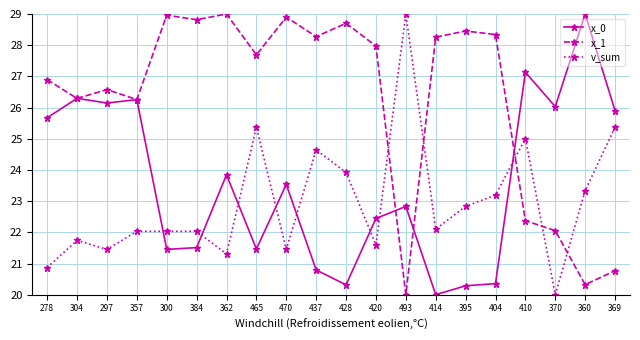

The value of x_1 at 278 is 26.9. True or false?

True